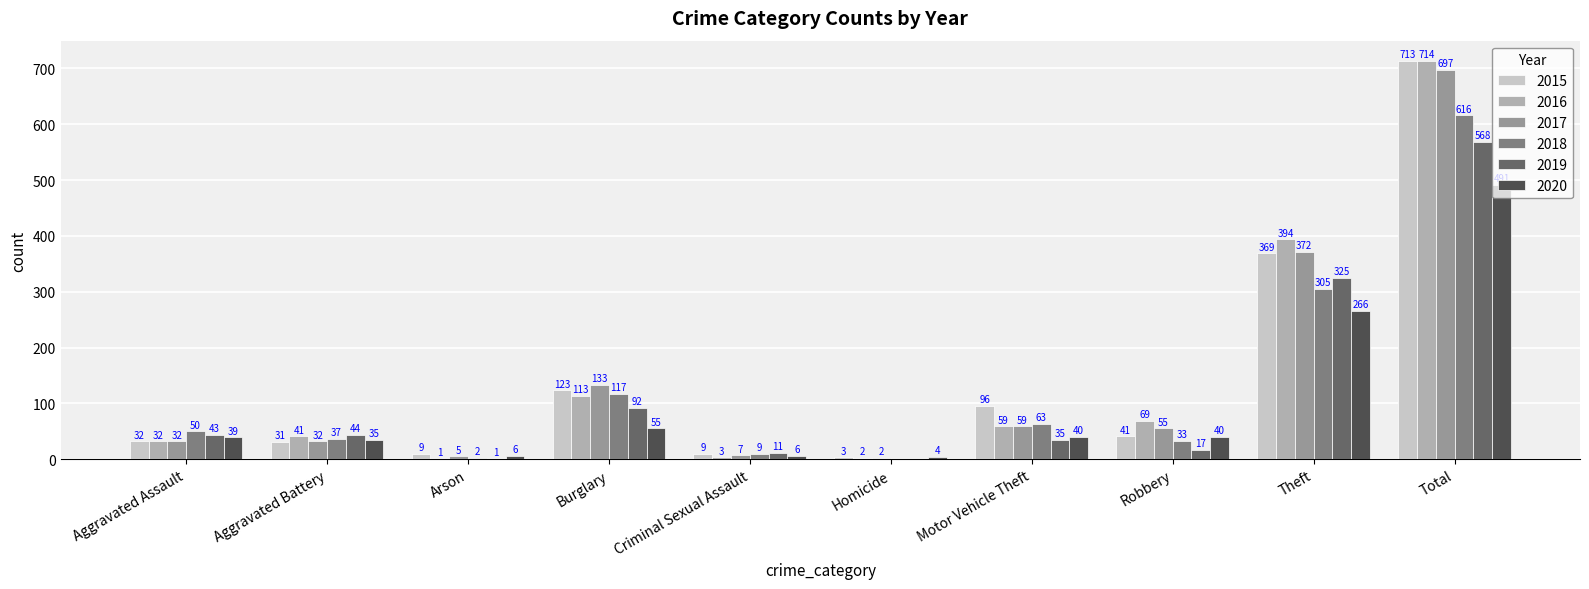

True or false: 2016 has a value of 86 at Theft.

False